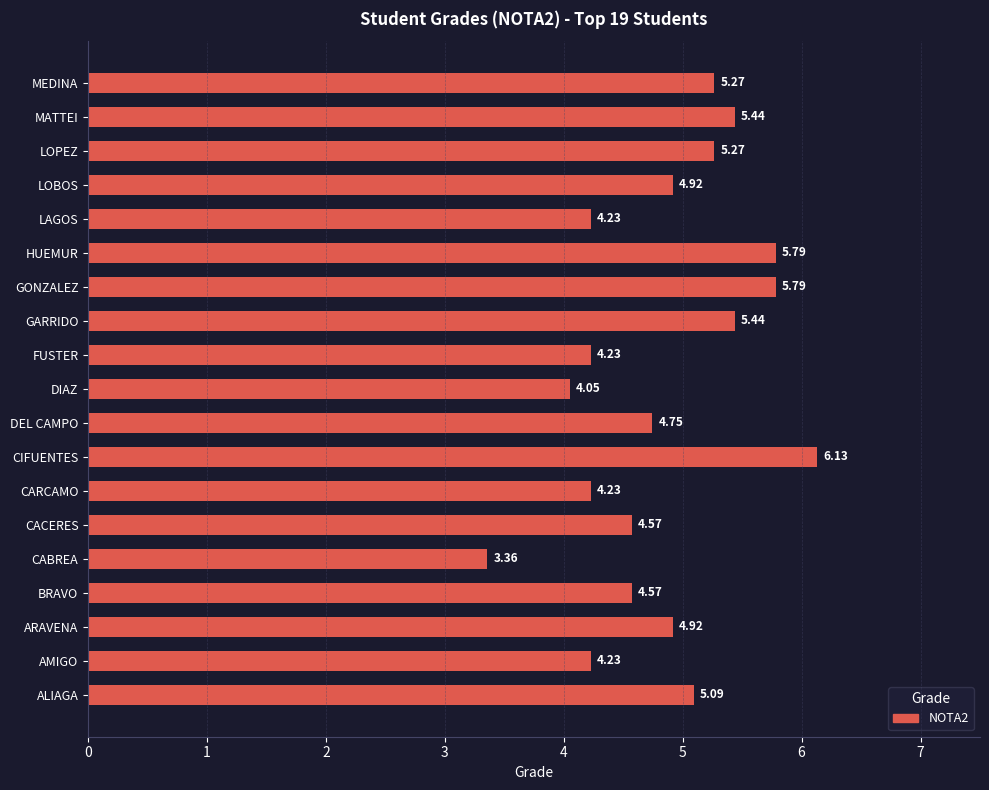

Count the number of values greater than 4.

18